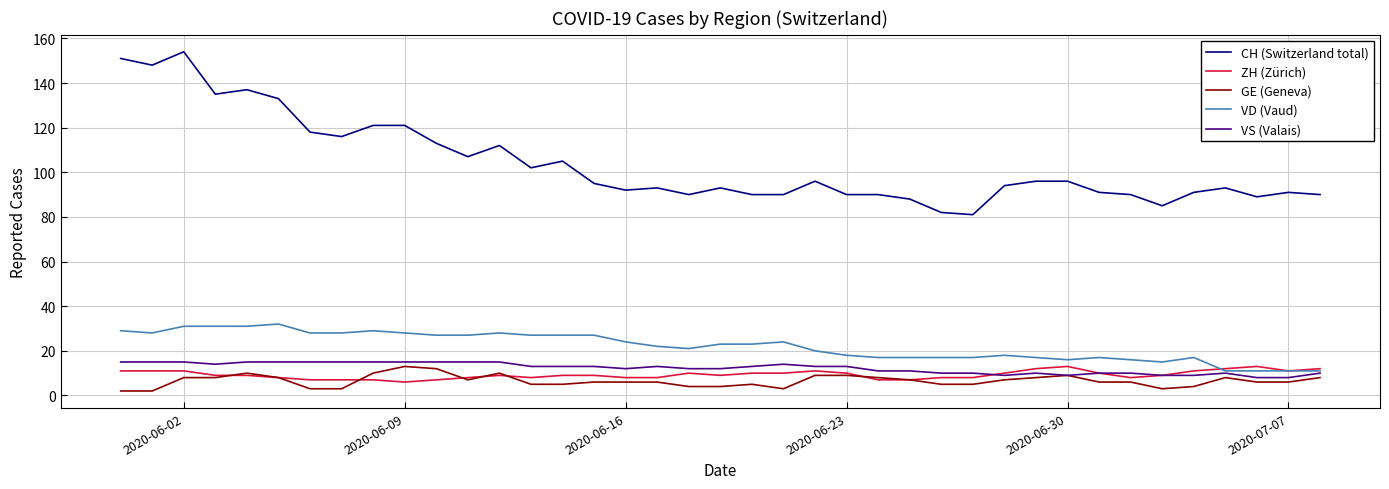

What is the greatest value displayed?

154